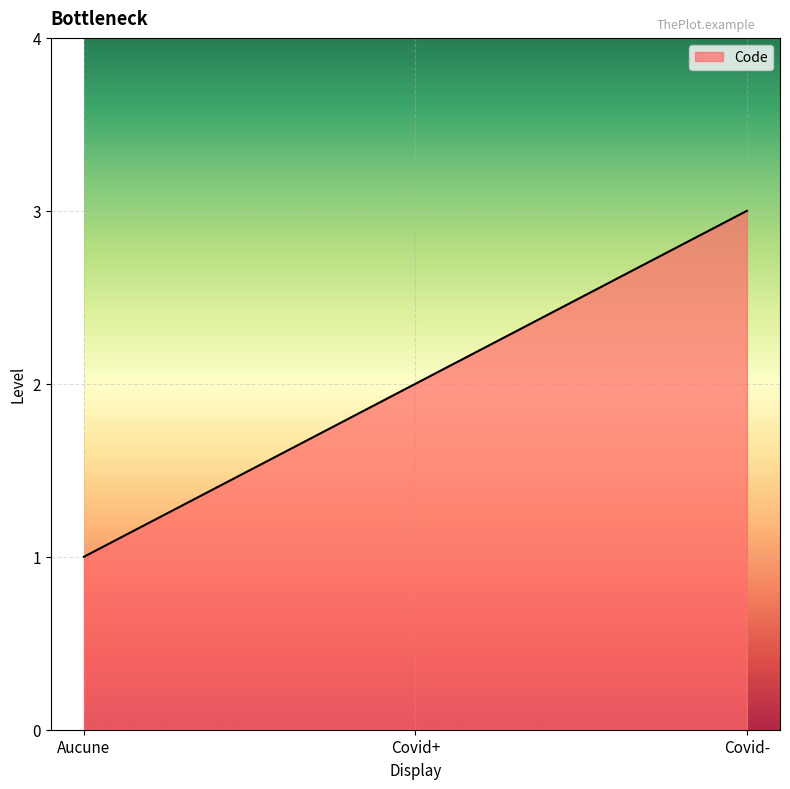

What position from the right is Covid-?

1